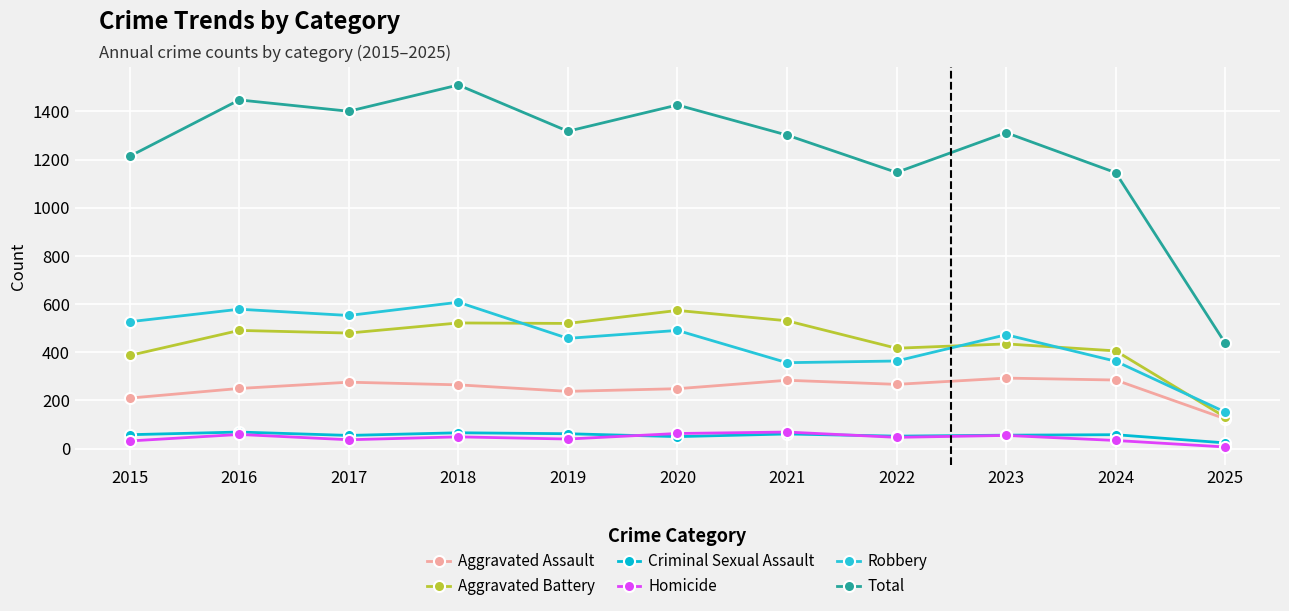

Reading right to left, list all the values displayed in this chart.

Aggravated Assault: 124	285	293	267	284	249	238	265	276	250	210
Aggravated Battery: 131	406	435	417	531	574	520	522	480	491	387
Criminal Sexual Assault: 24	58	56	52	61	50	62	66	55	69	58
Homicide: 7	34	55	47	69	63	40	49	37	59	32
Robbery: 152	363	473	364	357	491	458	608	553	579	527
Total: 438	1146	1312	1147	1302	1427	1318	1510	1401	1448	1214